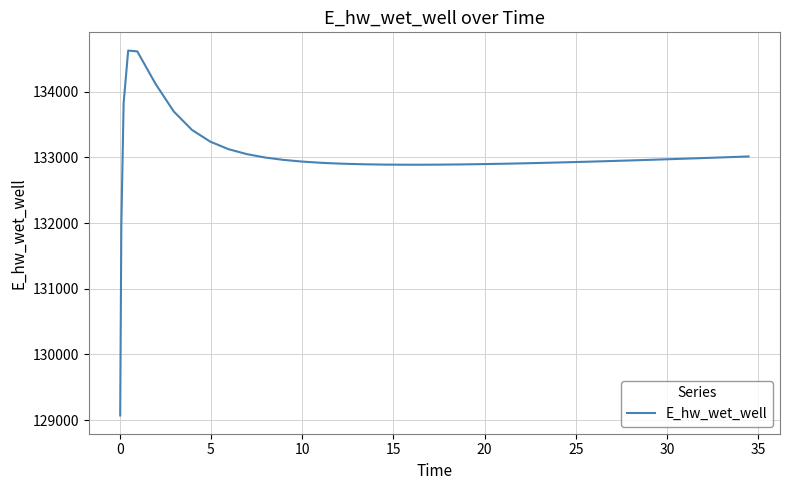

What is the smallest value displayed?

129070.3